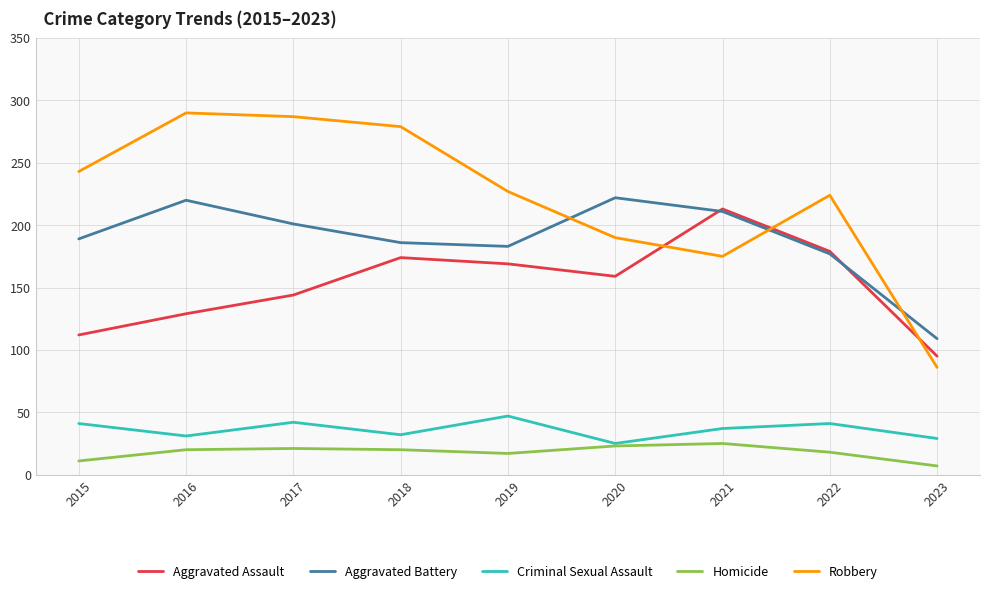

What is the sum of all Aggravated Assault values?

1374